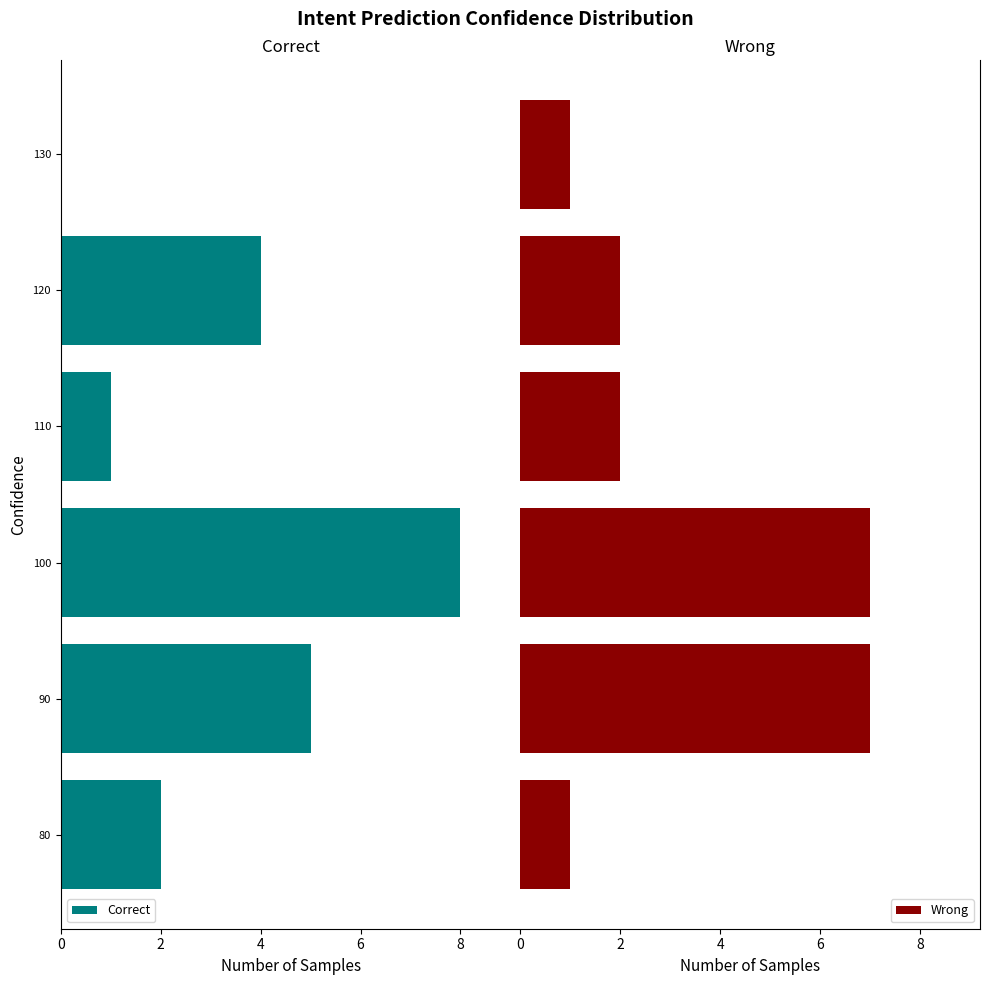

Which series has the largest total across all categories?

Wrong